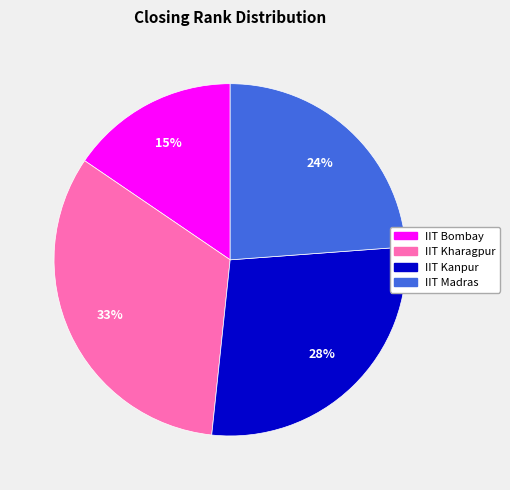

The IIT Kharagpur slice represents 24% of the pie. True or false?

False